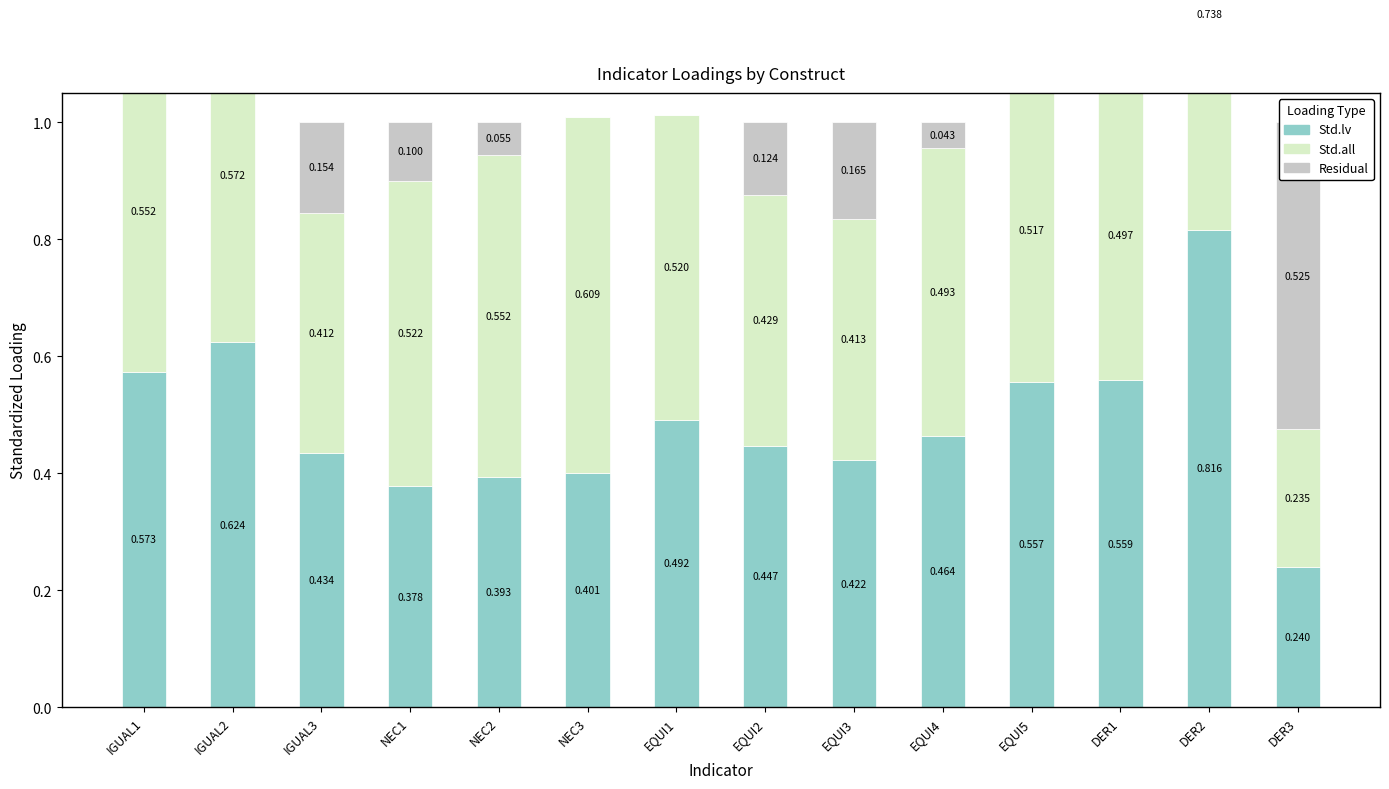

What is the maximum value for Std.all?

0.7